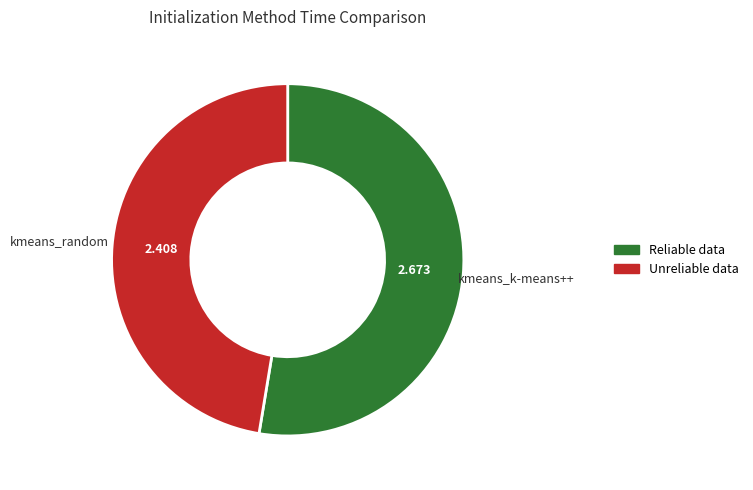

Does any single category account for the majority?

Yes